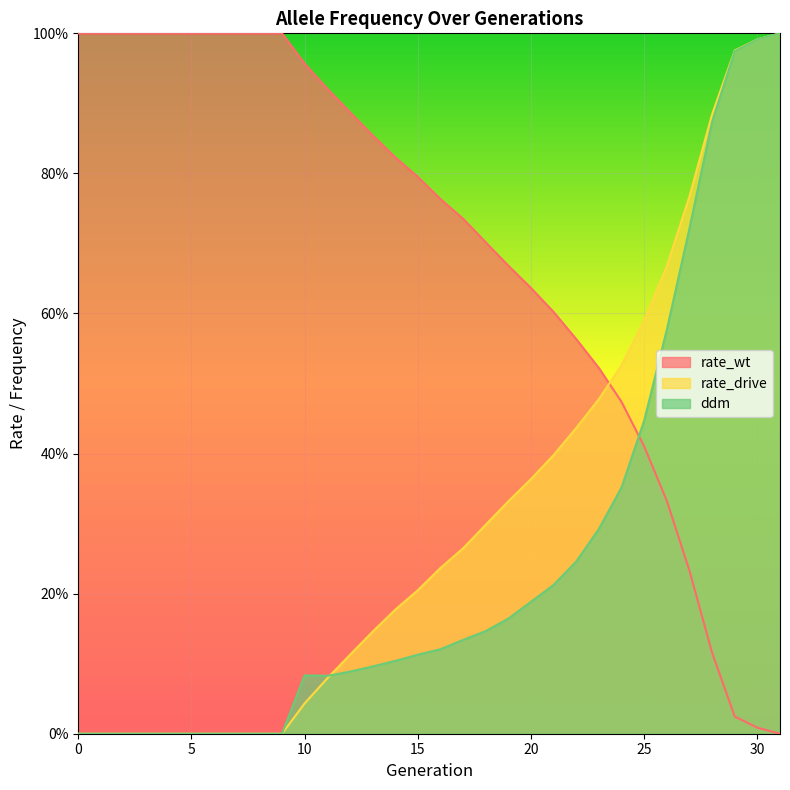

Reading right to left, transcribe all the data shown in this chart.

rate_wt: 31=0.0	30=0.0	29=0.0	28=0.1	27=0.2	26=0.3	25=0.4	24=0.5	23=0.5	22=0.6	21=0.6	20=0.6	19=0.7	18=0.7	17=0.7	16=0.8	15=0.8	14=0.8	13=0.9	12=0.9	11=0.9	10=1.0	9=1.0	8=1.0	7=1.0	6=1.0	5=1.0	4=1.0	3=1.0	2=1.0	1=1.0	0=1.0
rate_drive: 31=1.0	30=1.0	29=1.0	28=0.9	27=0.8	26=0.7	25=0.6	24=0.5	23=0.5	22=0.4	21=0.4	20=0.4	19=0.3	18=0.3	17=0.3	16=0.2	15=0.2	14=0.2	13=0.1	12=0.1	11=0.1	10=0.0	9=0.0	8=0.0	7=0.0	6=0.0	5=0.0	4=0.0	3=0.0	2=0.0	1=0.0	0=0.0
ddm: 31=1.0	30=1.0	29=1.0	28=0.9	27=0.7	26=0.6	25=0.4	24=0.4	23=0.3	22=0.2	21=0.2	20=0.2	19=0.2	18=0.1	17=0.1	16=0.1	15=0.1	14=0.1	13=0.1	12=0.1	11=0.1	10=0.1	9=0.0	8=0.0	7=0.0	6=0.0	5=0.0	4=0.0	3=0.0	2=0.0	1=0.0	0=0.0